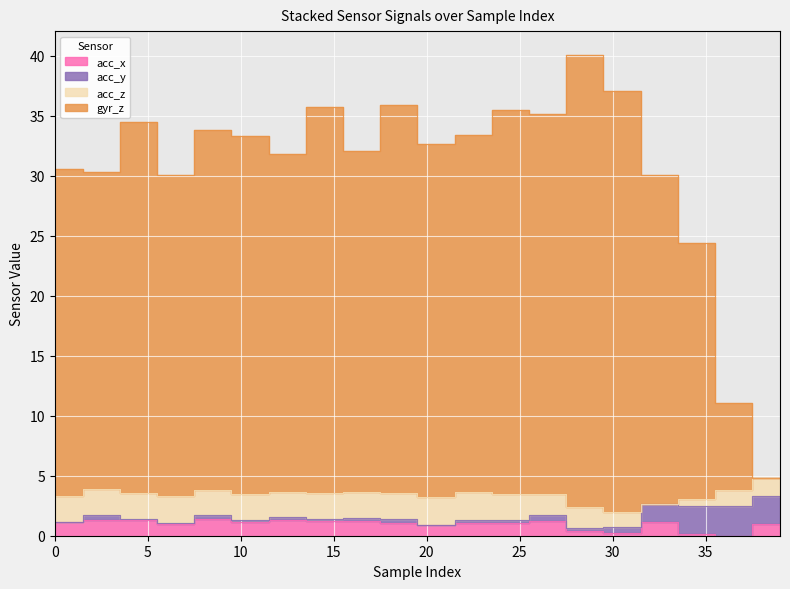

List the labels in order of gyr_z value, smallest first.

38, 39, 36, 37, 34, 35, 6, 7, 32, 33, 2, 3, 0, 1, 12, 13, 16, 17, 20, 21, 10, 11, 22, 23, 8, 9, 4, 5, 26, 27, 24, 25, 14, 15, 18, 19, 30, 31, 28, 29